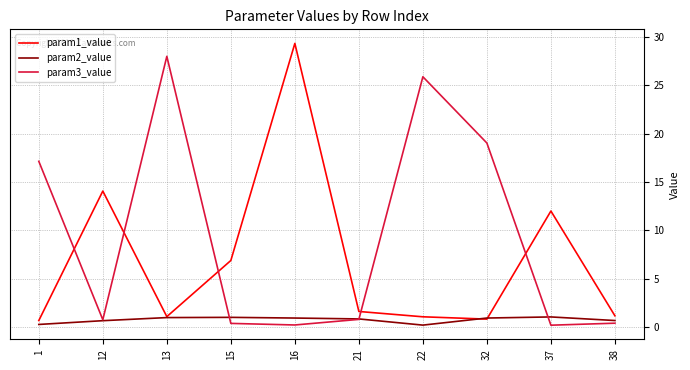

What are all the series names shown in the legend?

param1_value, param2_value, param3_value